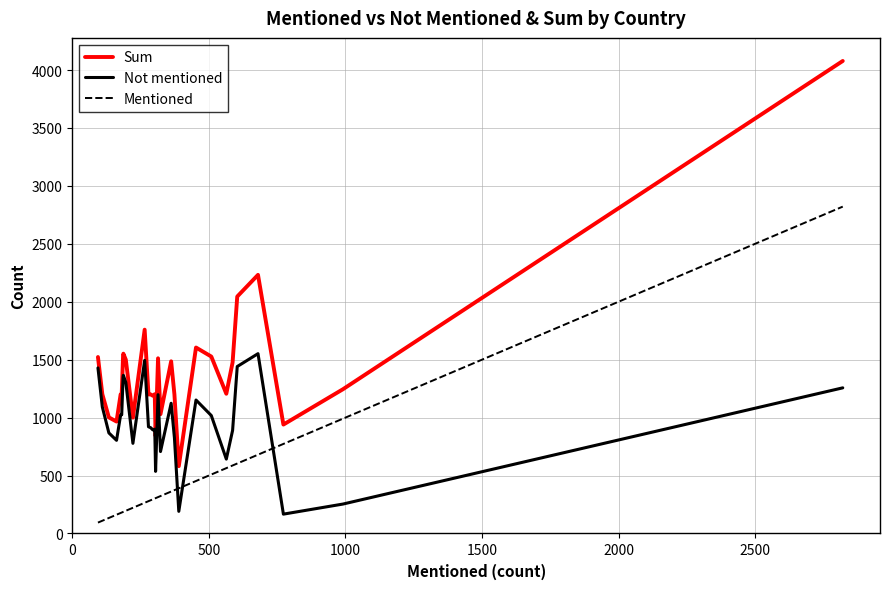

What are all the series names shown in the legend?

Sum, Not mentioned, Mentioned